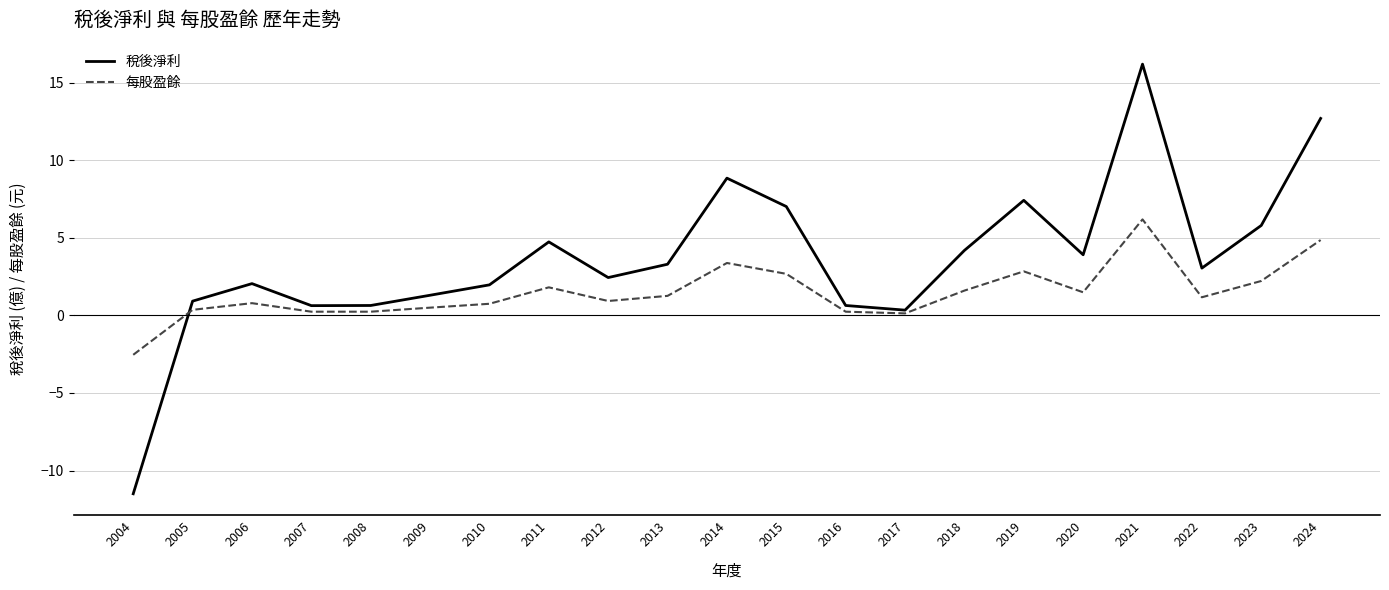

What is the difference between the maximum and minimum values in the 稅後淨利 series?

27.7